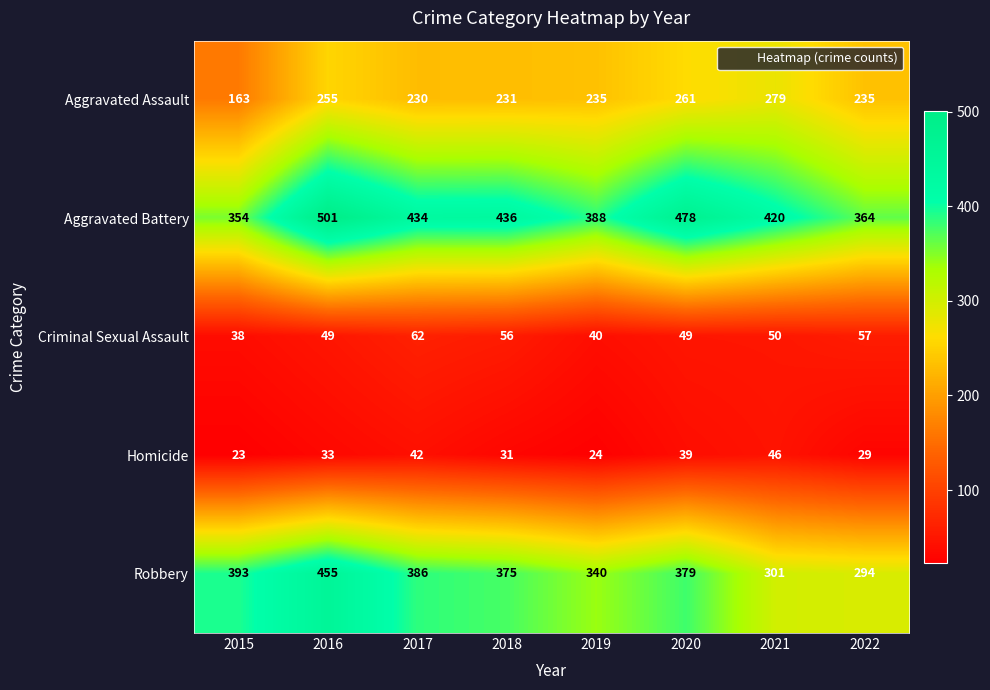

At which category does the chart reach its peak across all series?

2016